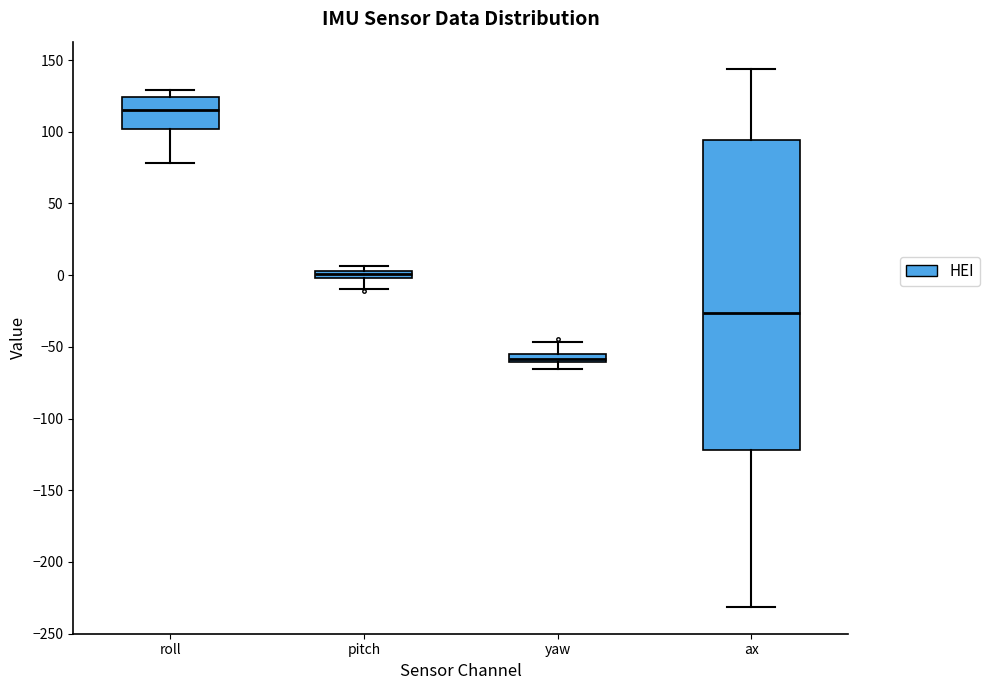

Where does the median line of the box for ax sit on the y-axis? The values are not printed on the chart, so give them approximately, as read against the axis.

-25